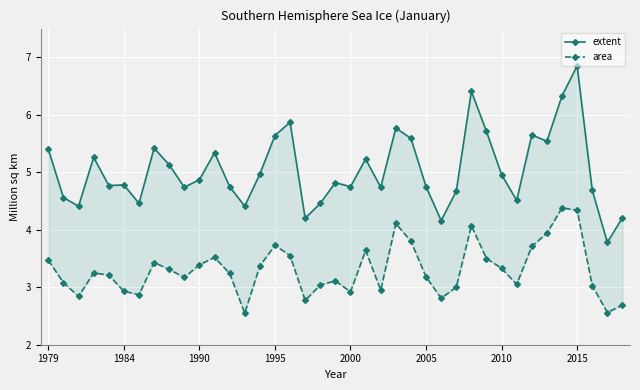

Which has a higher value, 35 or 19?

35